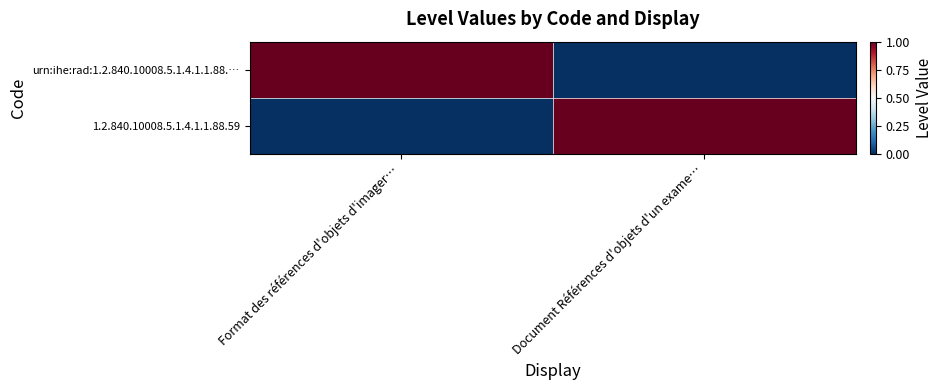

At Document Références d'objets d'un exame…, list the series in order from largest to smallest.

1.2.840.10008.5.1.4.1.1.88.59, urn:ihe:rad:1.2.840.10008.5.1.4.1.1.88.…